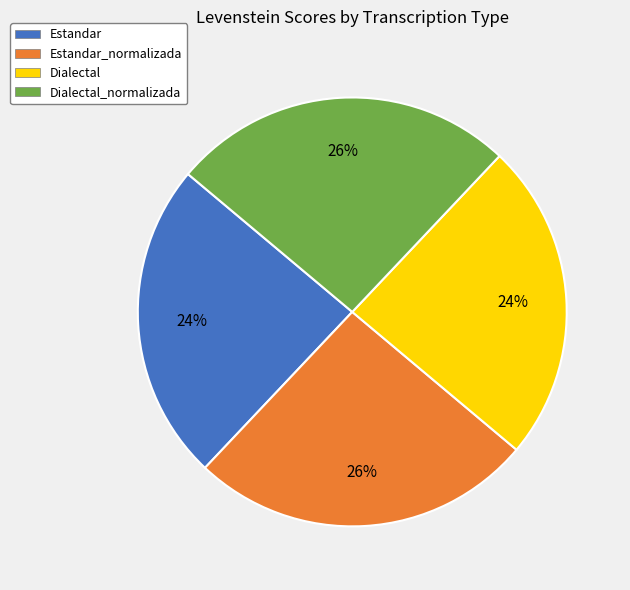

To the nearest percent, what percentage of the pie is Estandar?

24%